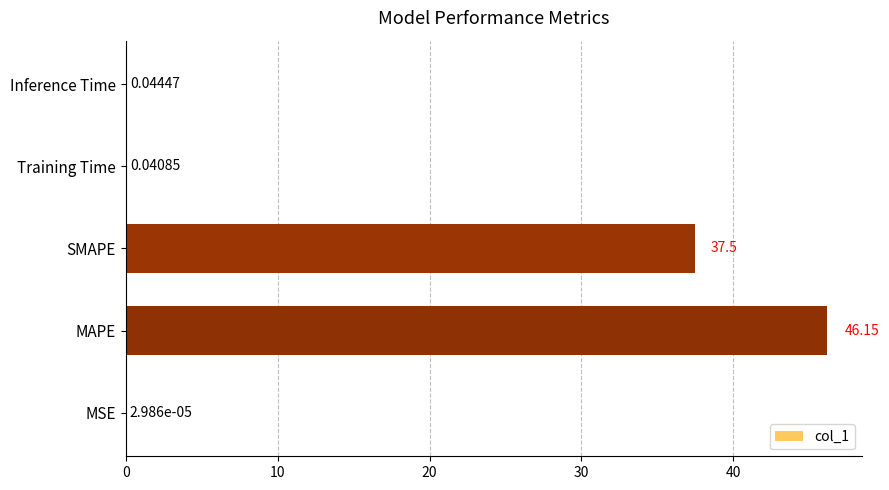

What is the sum of the values at MAPE and MSE?

46.2